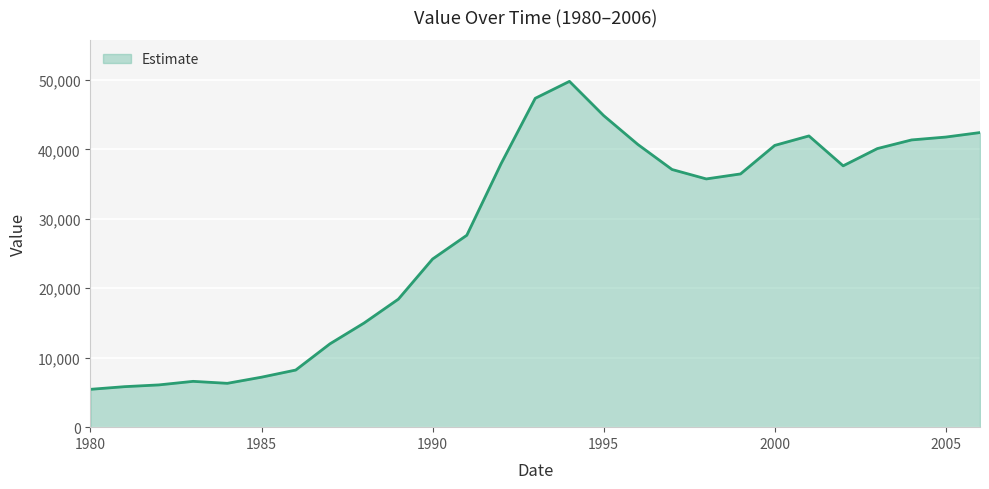

What is the average value?

28096